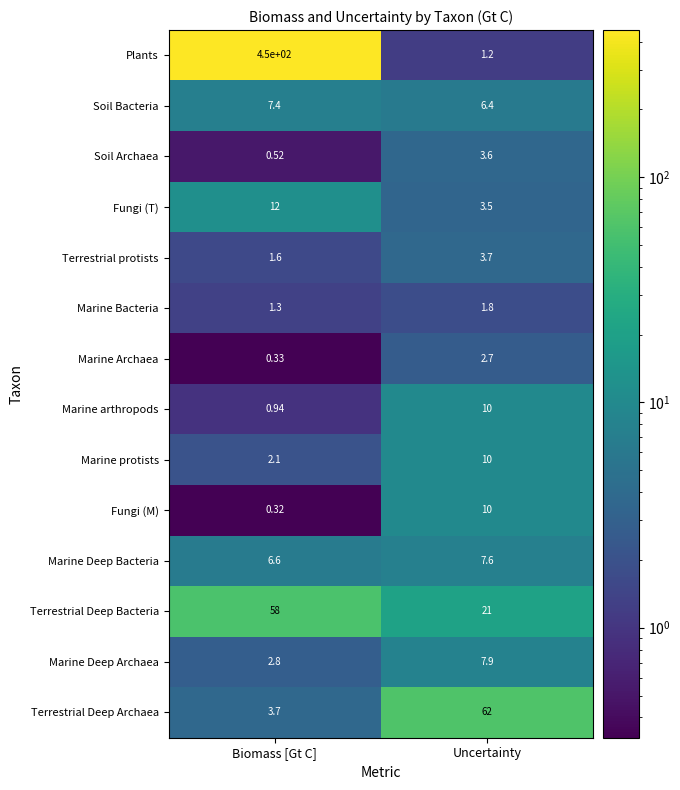

Which series has the widest spread of values?

Plants